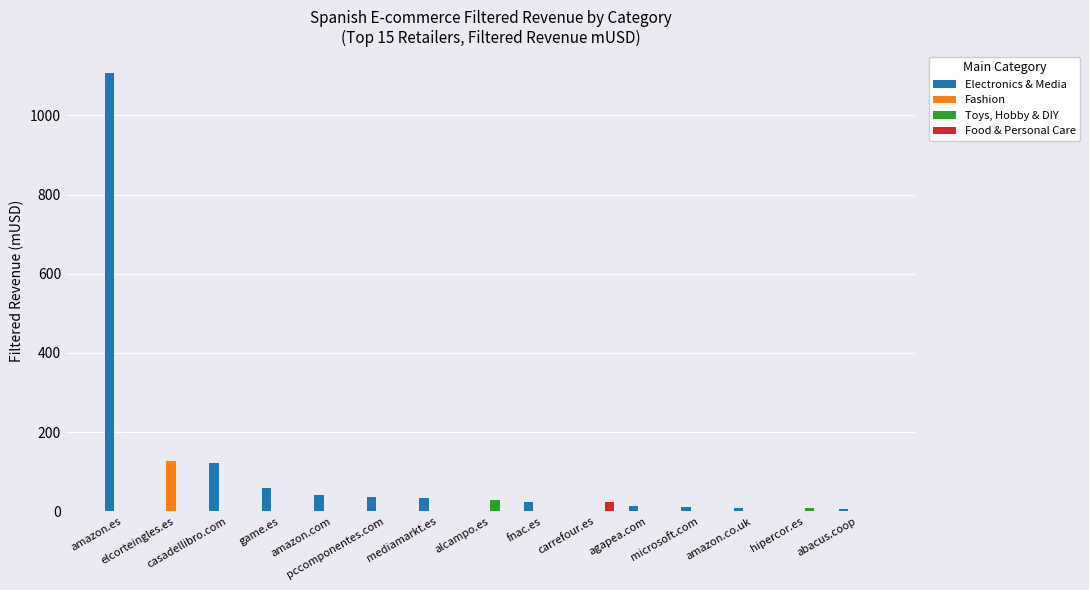

What is the maximum value for Fashion?

127.6